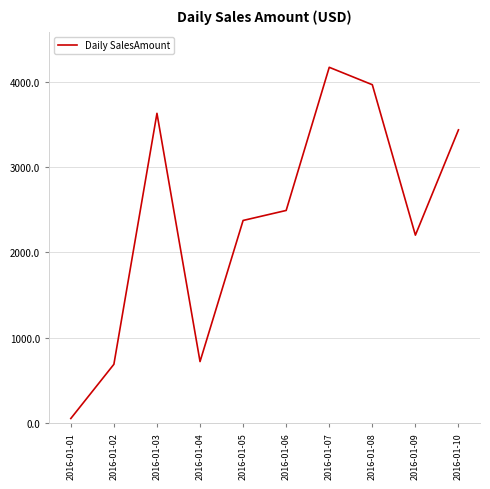

Which label corresponds to the largest value in the chart?

2016-01-07